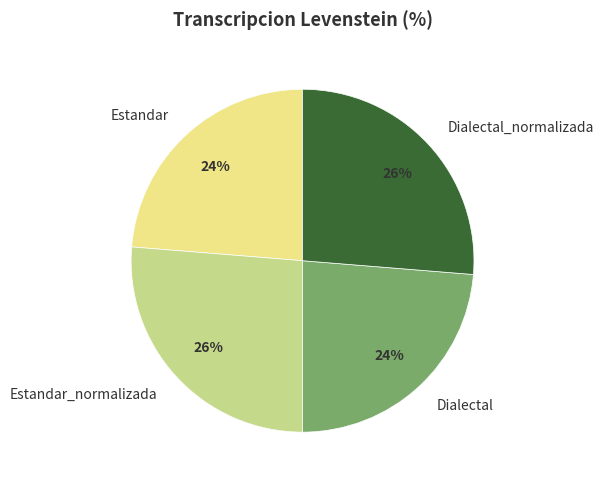

The Estandar_normalizada slice represents 26% of the pie. True or false?

True